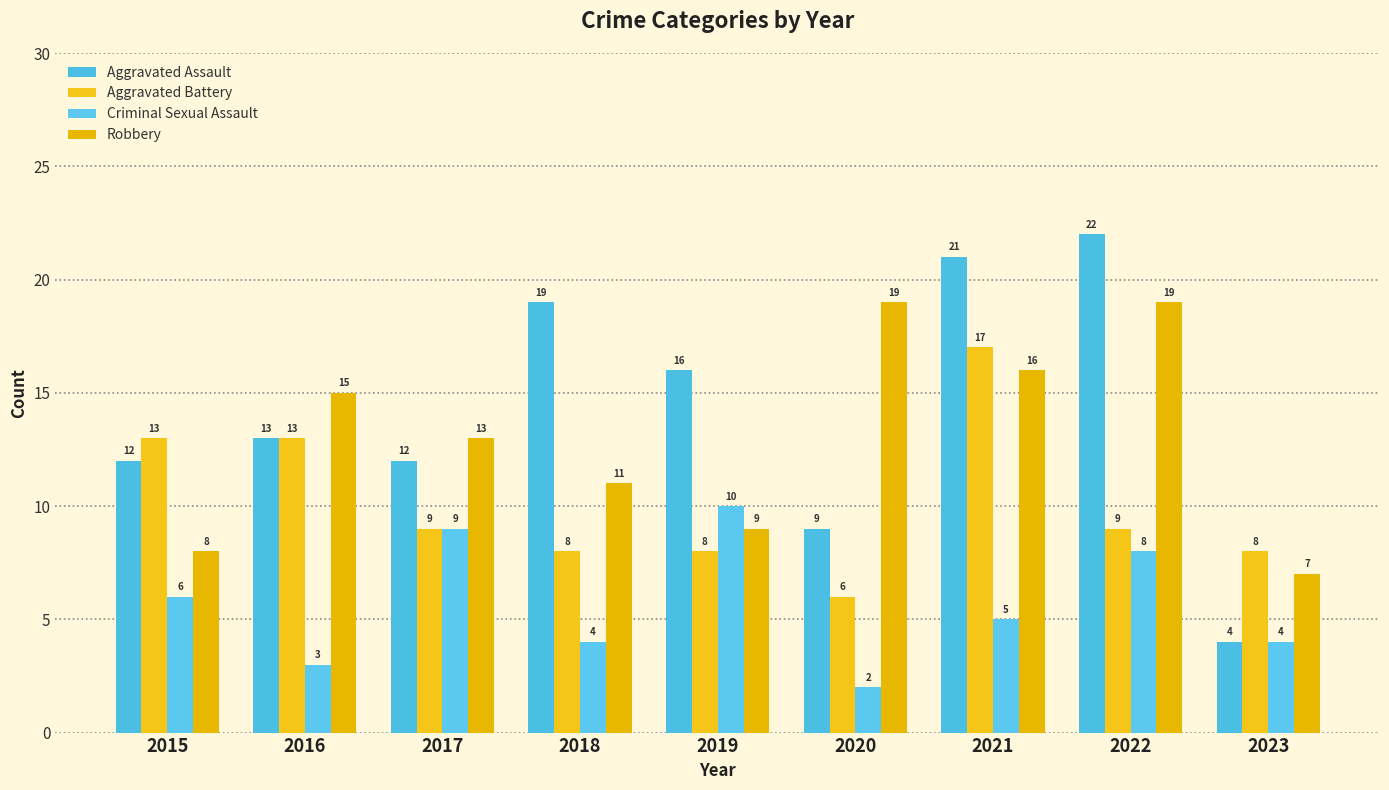

How many data points in Robbery are less than 13?

4